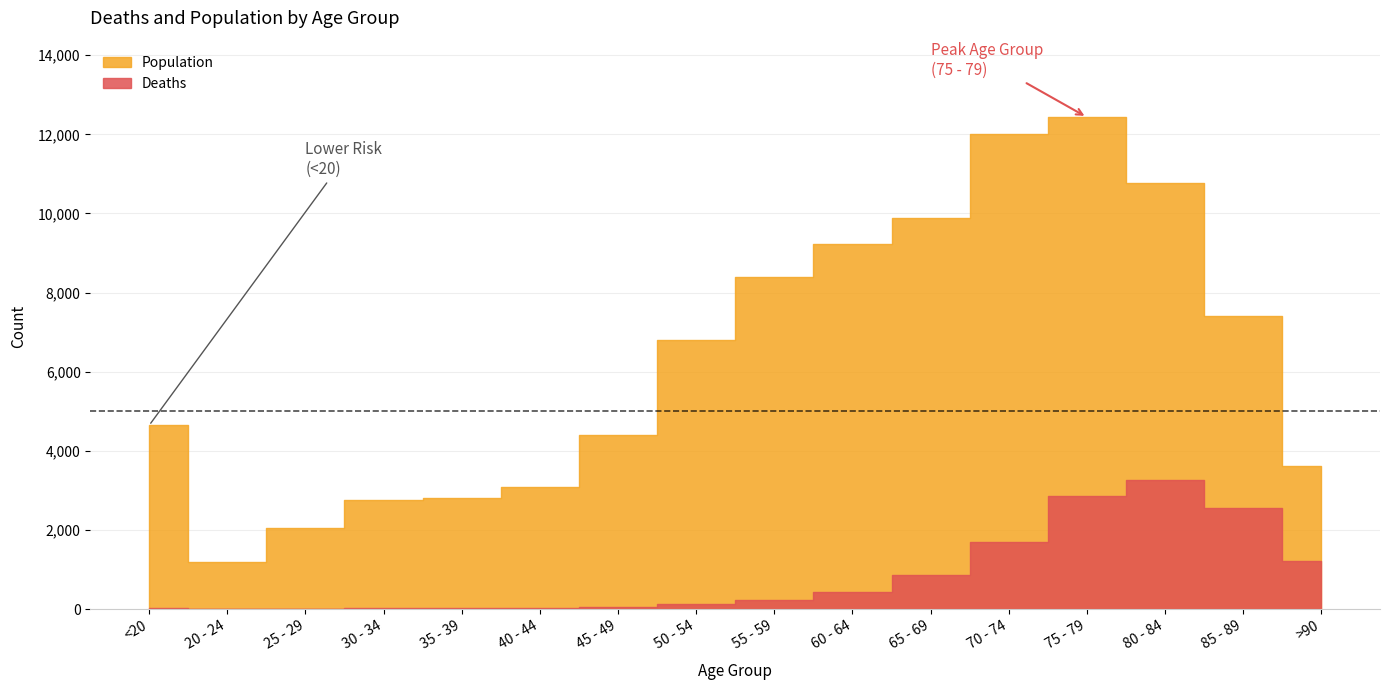

True or false: Deaths has more than 1 interior local peaks.

False